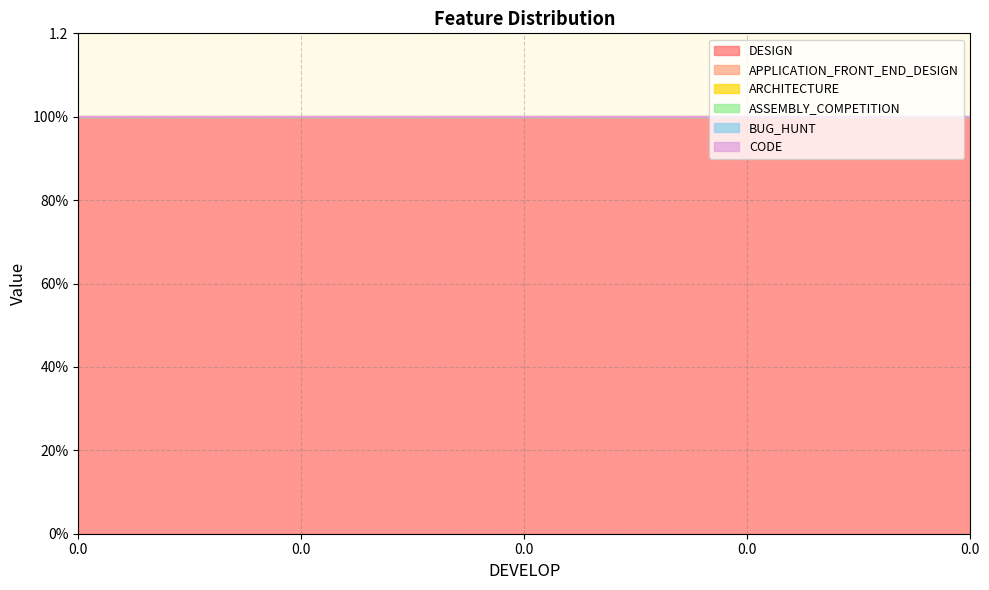

How many lines are shown in the chart?

6